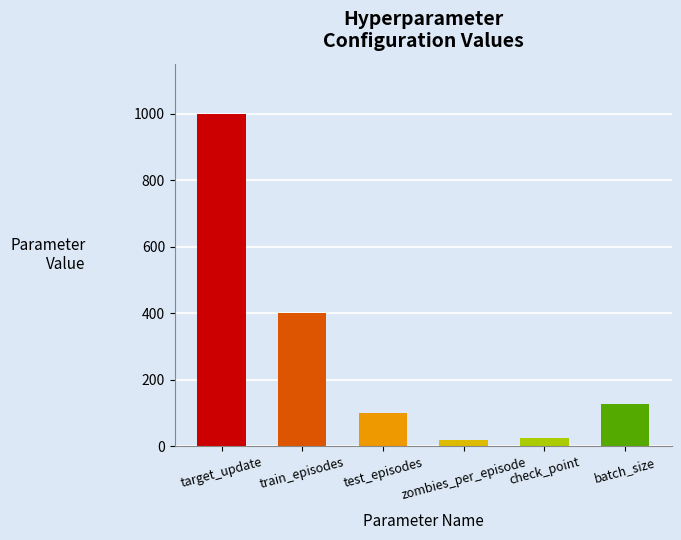

What is the maximum value shown in the chart?

1000